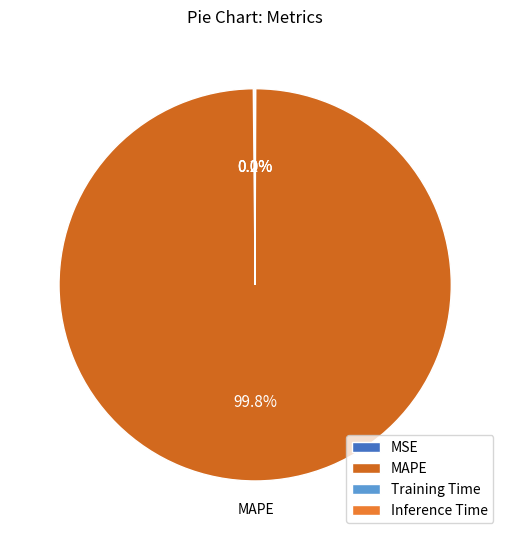

Which category has the smallest portion of the pie?

Training Time